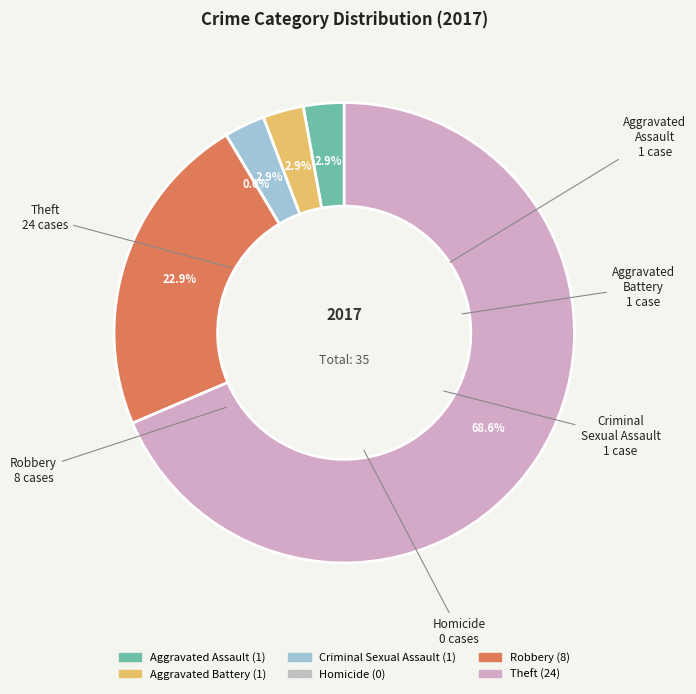

To the nearest percent, what is the average slice percentage?

17%